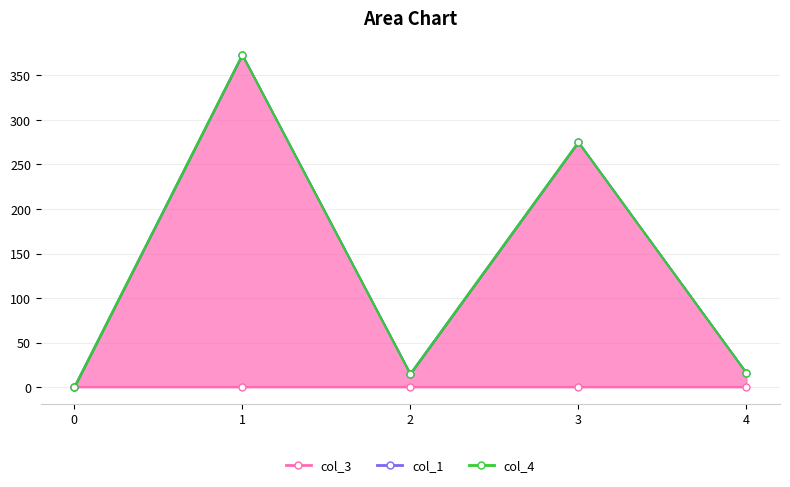

True or false: col_3 and col_4 intersect in this chart.

False